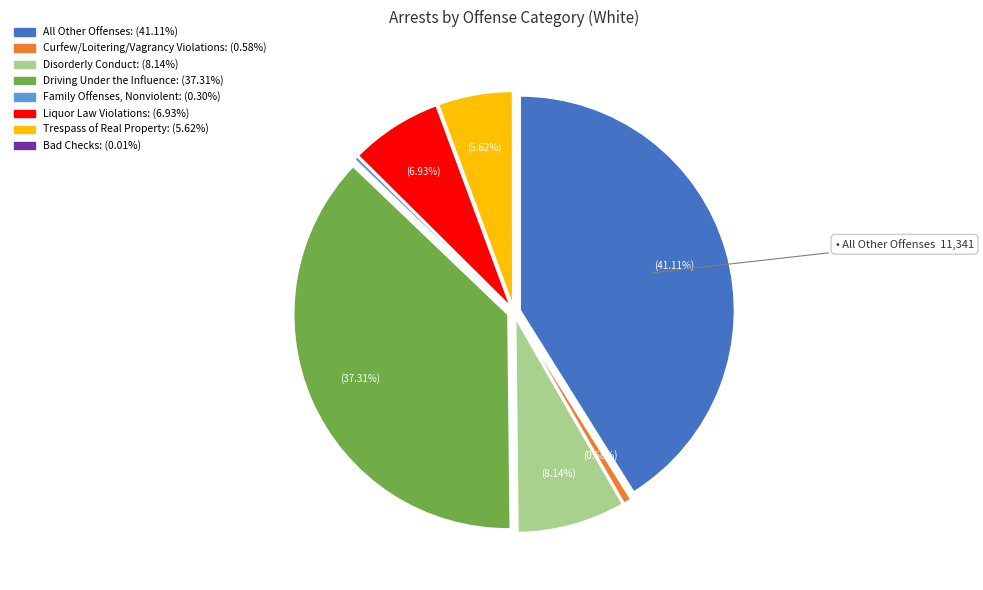

Does Drunkenness account for over 50% of the chart?

No